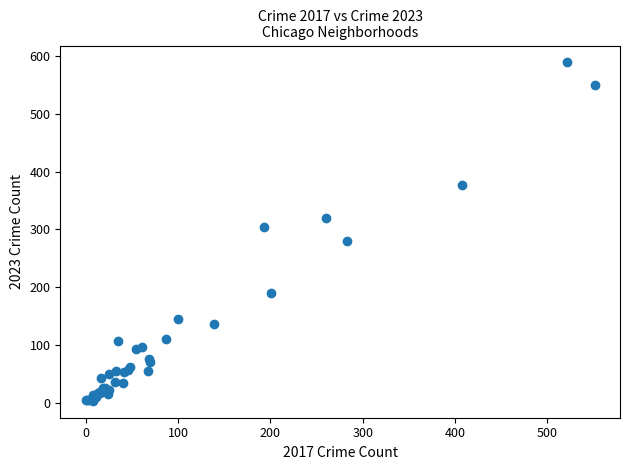

What Y value in the scatter plot is closest to 296?

304